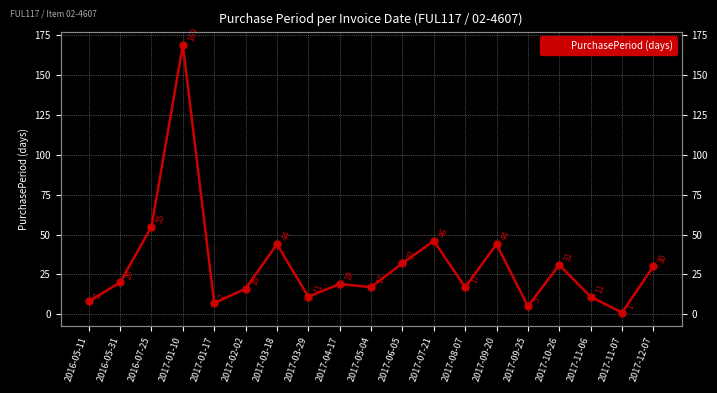

Does the chart have visible grid lines?

Yes